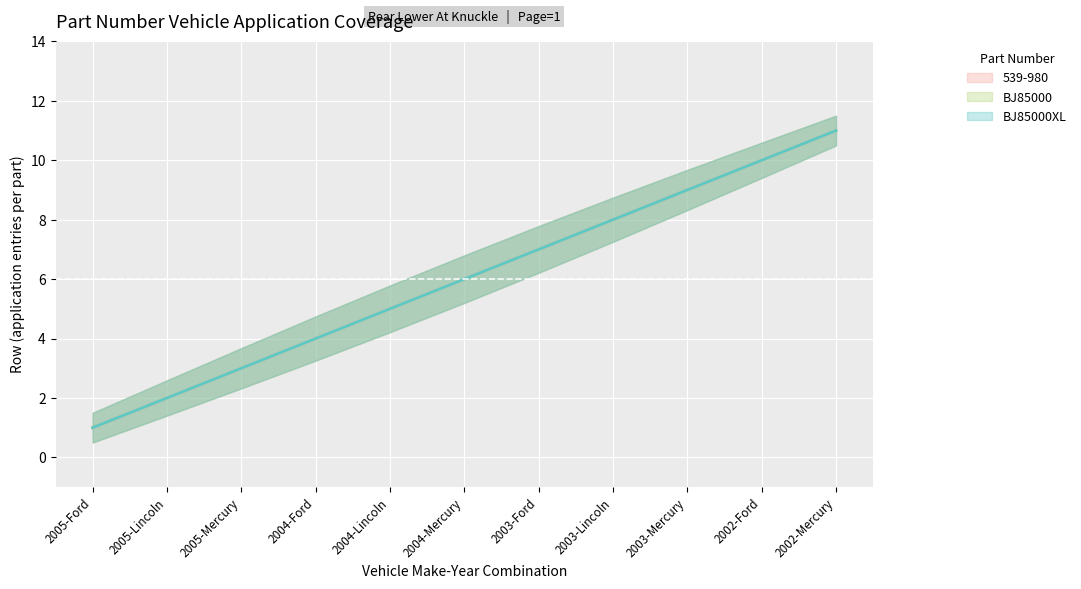

Reading left to right, list all the values displayed in this chart.

539-980: 1	2	3	4	5	6	7	8	9	10	11
BJ85000: 1	2	3	4	5	6	7	8	9	10	11
BJ85000XL: 1	2	3	4	5	6	7	8	9	10	11